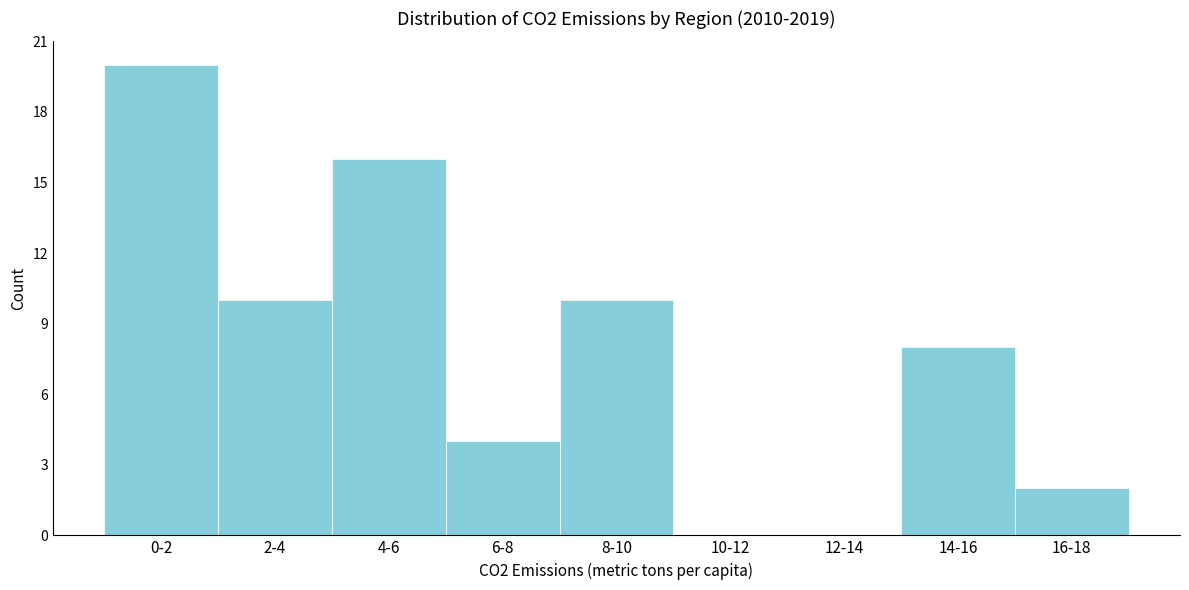

Reading right to left, extract all data points from this chart.

16-18=2	14-16=8	12-14=0	10-12=0	8-10=10	6-8=4	4-6=16	2-4=10	0-2=20